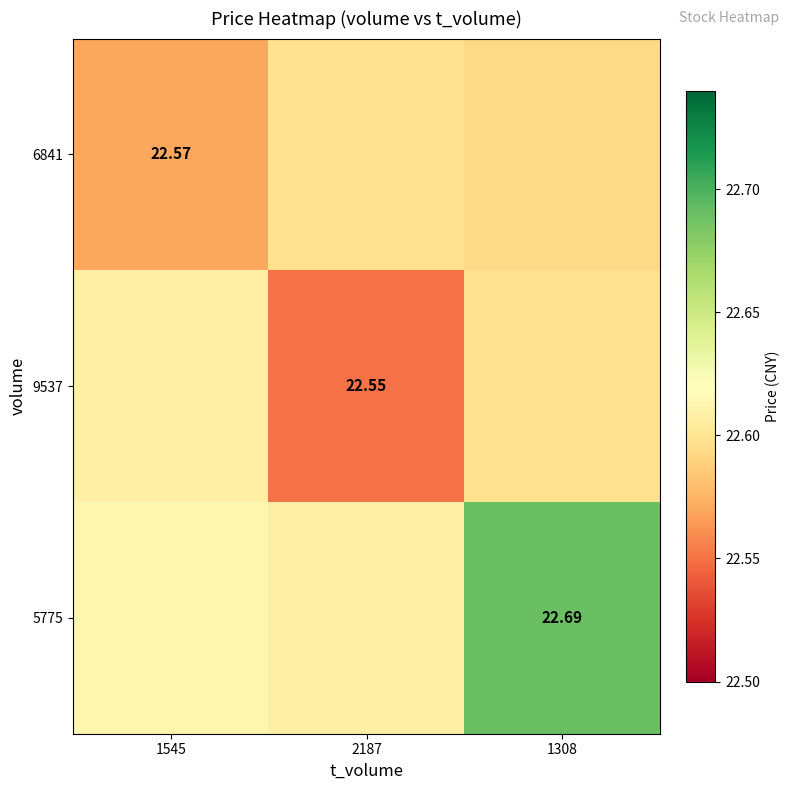

Which series has the widest spread of values?

5775